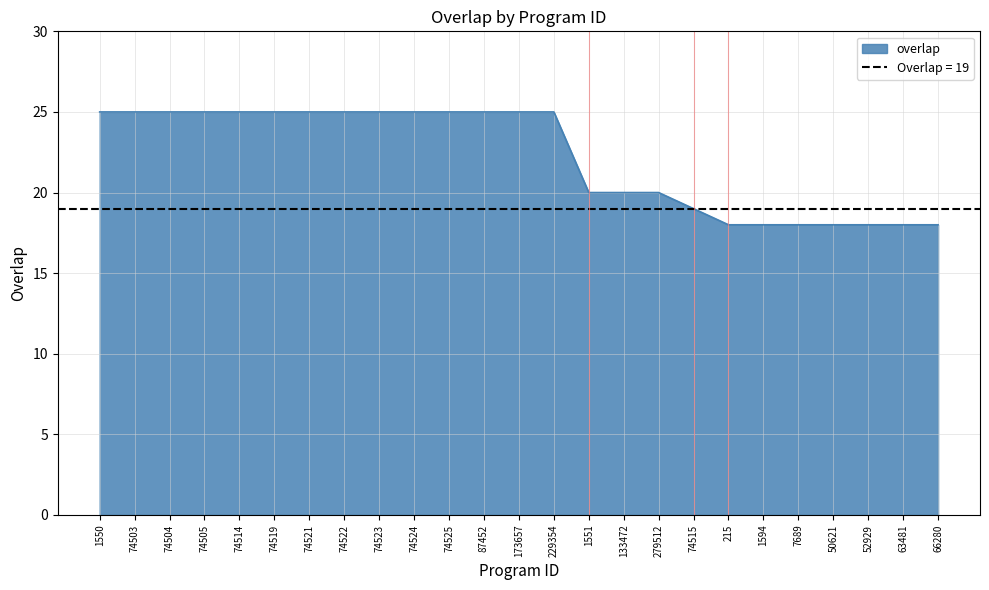

What is the maximum value shown in the chart?

25